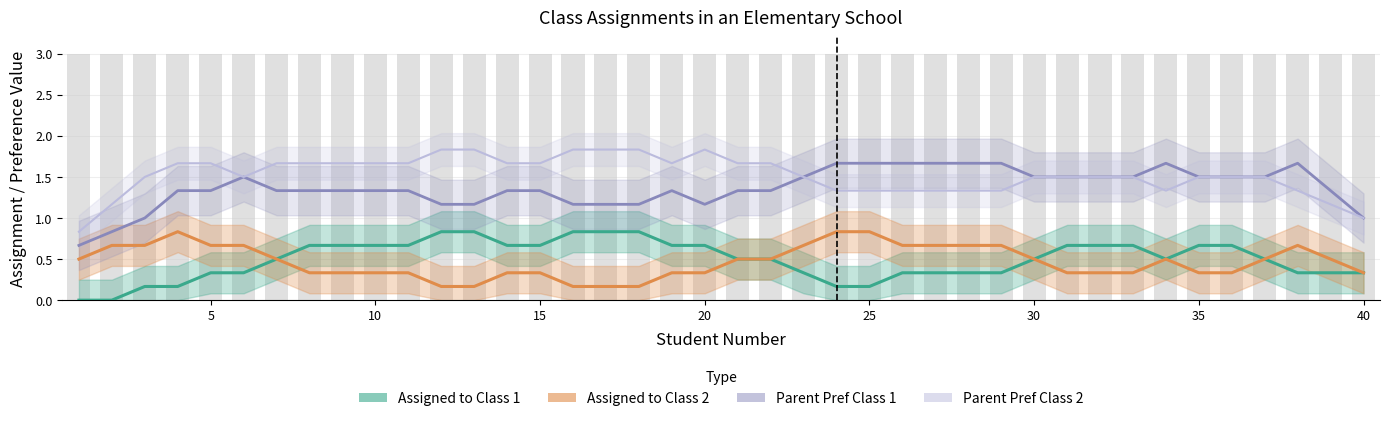

How many data points in Assigned to Class 1 are above 0?

38